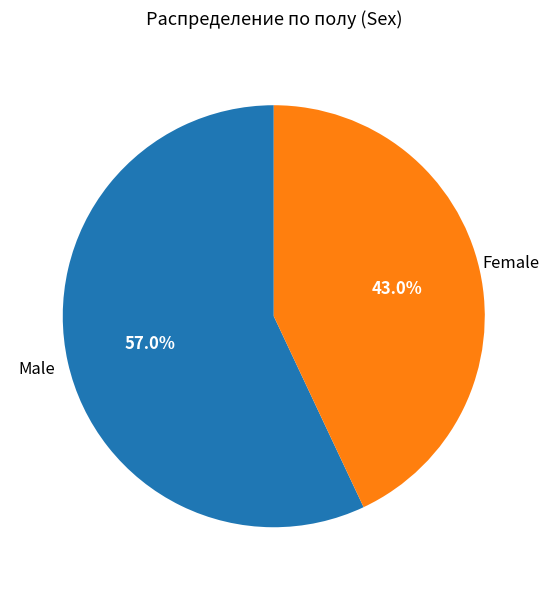

What is the total percentage of Female and Male?

100.0%